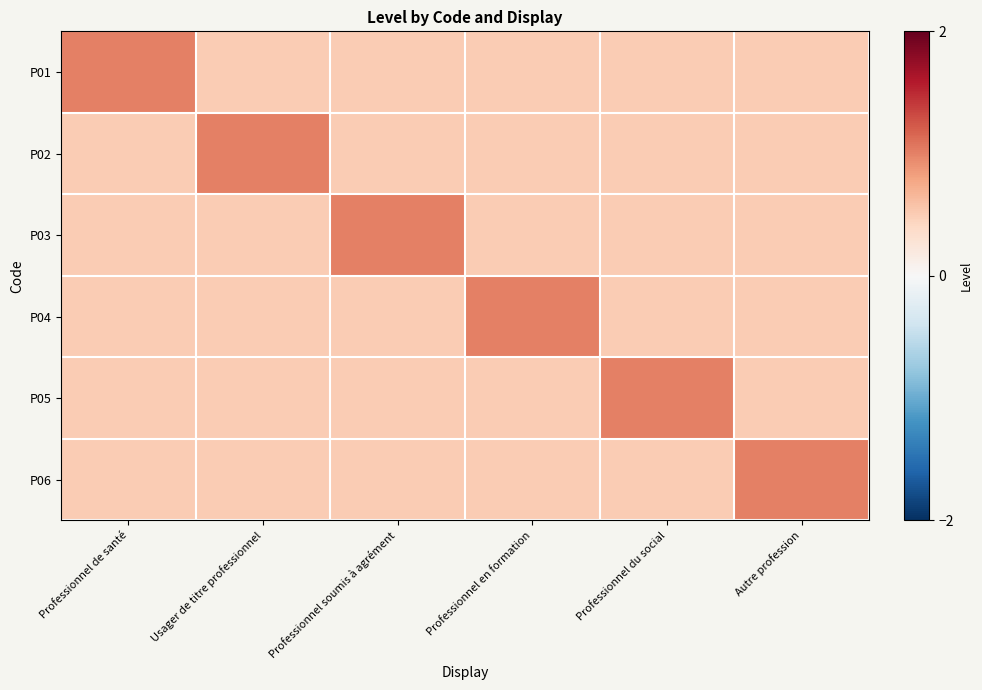

Reading left to right, list all the values displayed in this chart.

P01: Professionnel de santé=1.0	Usager de titre professionnel=0.5	Professionnel soumis à agrément=0.5	Professionnel en formation=0.5	Professionnel du social=0.5	Autre profession=0.5
P02: Professionnel de santé=0.5	Usager de titre professionnel=1.0	Professionnel soumis à agrément=0.5	Professionnel en formation=0.5	Professionnel du social=0.5	Autre profession=0.5
P03: Professionnel de santé=0.5	Usager de titre professionnel=0.5	Professionnel soumis à agrément=1.0	Professionnel en formation=0.5	Professionnel du social=0.5	Autre profession=0.5
P04: Professionnel de santé=0.5	Usager de titre professionnel=0.5	Professionnel soumis à agrément=0.5	Professionnel en formation=1.0	Professionnel du social=0.5	Autre profession=0.5
P05: Professionnel de santé=0.5	Usager de titre professionnel=0.5	Professionnel soumis à agrément=0.5	Professionnel en formation=0.5	Professionnel du social=1.0	Autre profession=0.5
P06: Professionnel de santé=0.5	Usager de titre professionnel=0.5	Professionnel soumis à agrément=0.5	Professionnel en formation=0.5	Professionnel du social=0.5	Autre profession=1.0